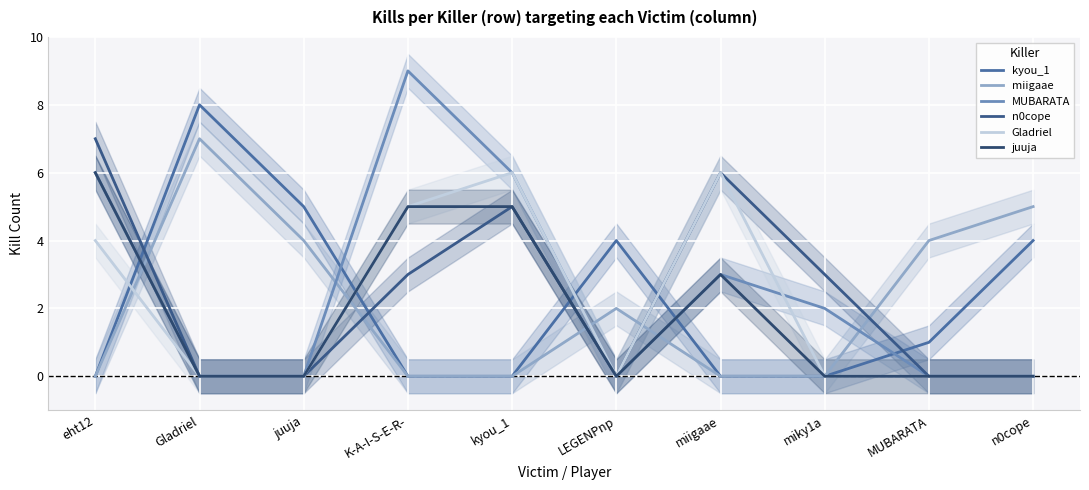

Count the number of categories in the chart.

10